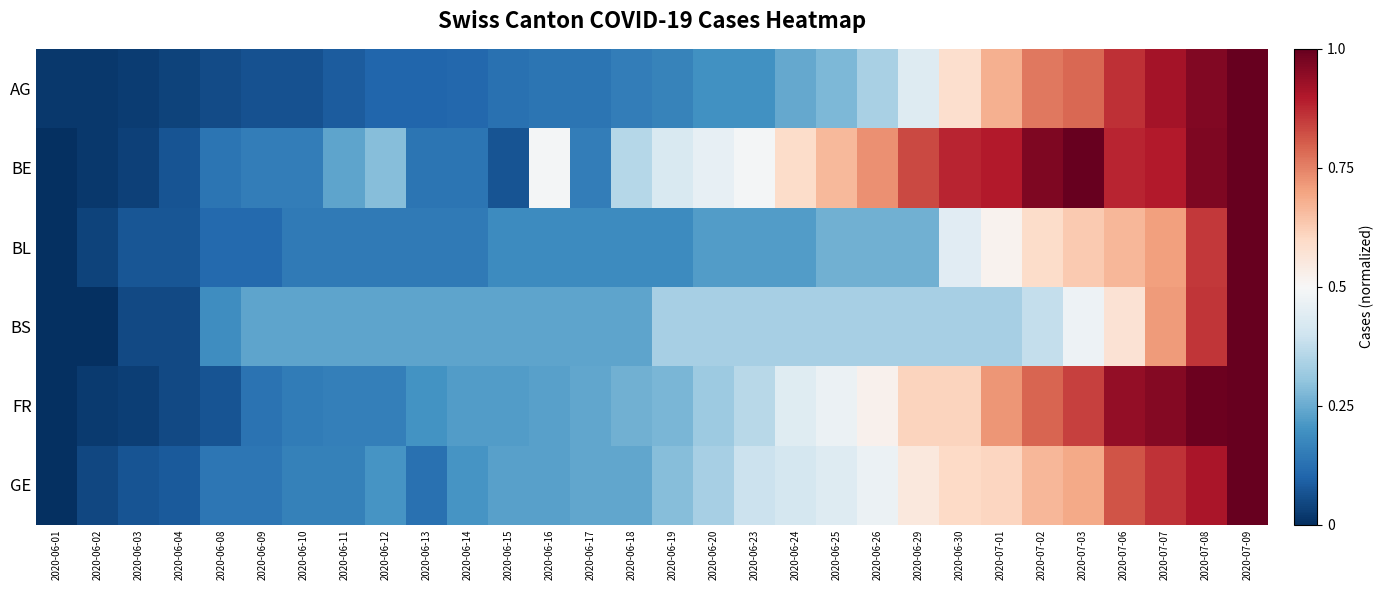

At which category is the sum across all series the highest?

2020-07-09